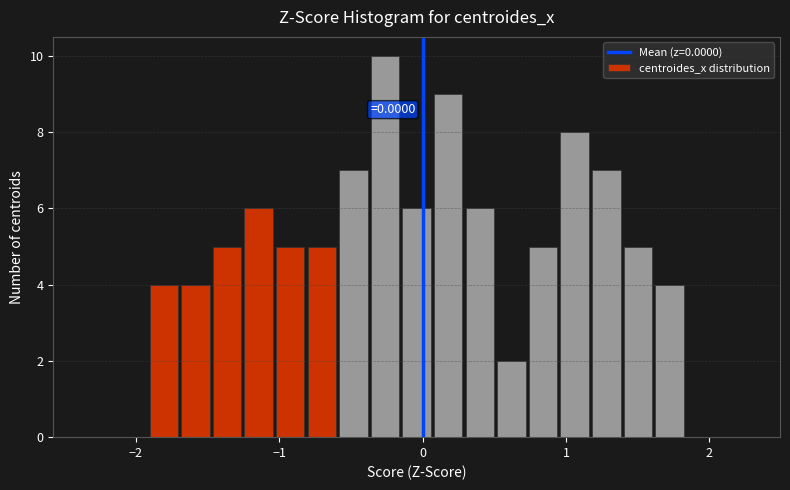

Around what value on the x-axis is the tallest bar? Give the approximate position of its centre, as read against the axis.

-0.3